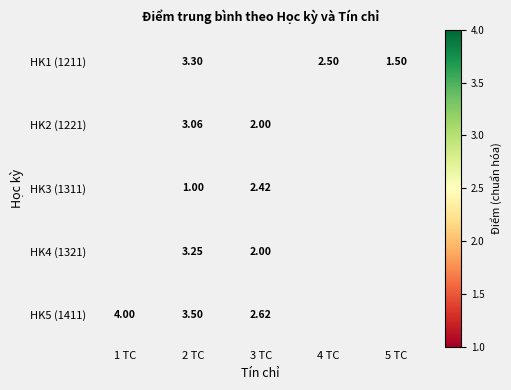

The value of HK5 (1411) at 3 TC is 0.1. True or false?

True